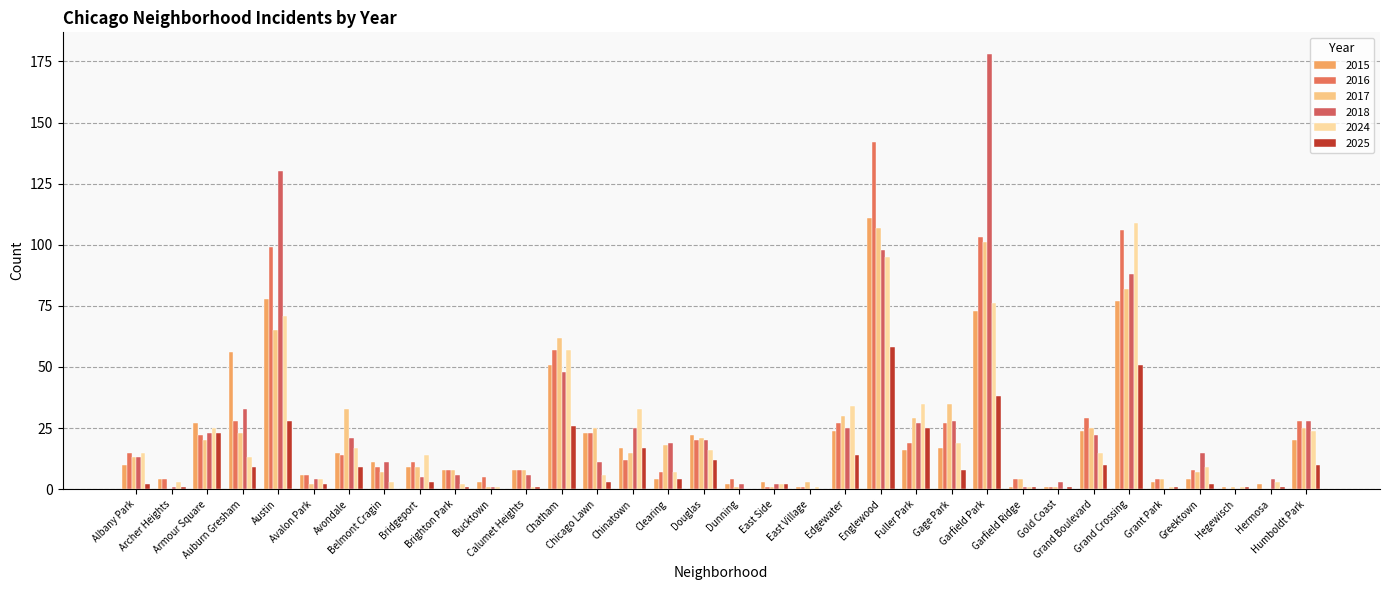

What is the label of the 21st bar from the left?

Edgewater